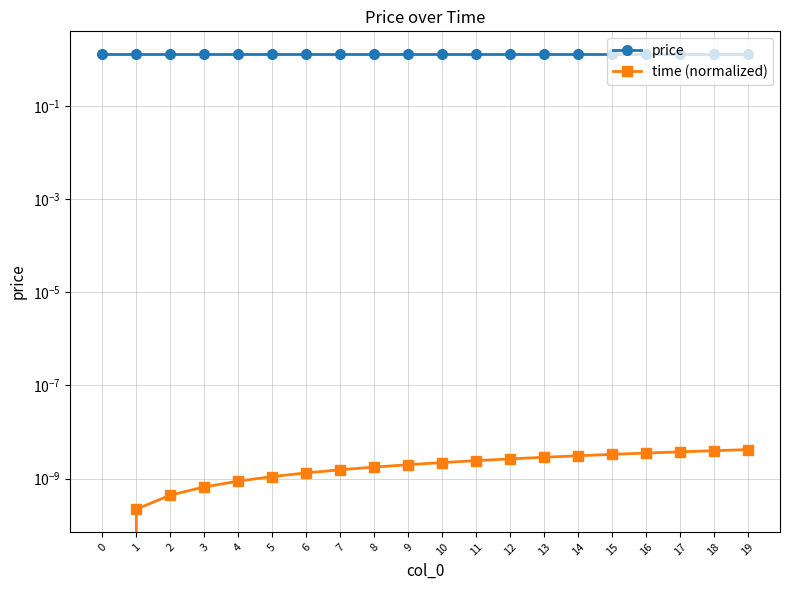

True or false: time (normalized) and price cross at least once.

False